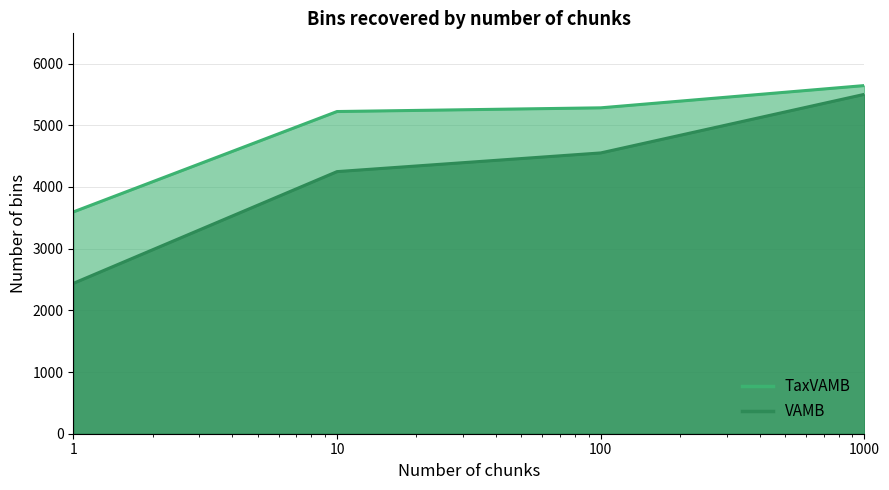

Which series has the largest total across all categories?

TaxVAMB